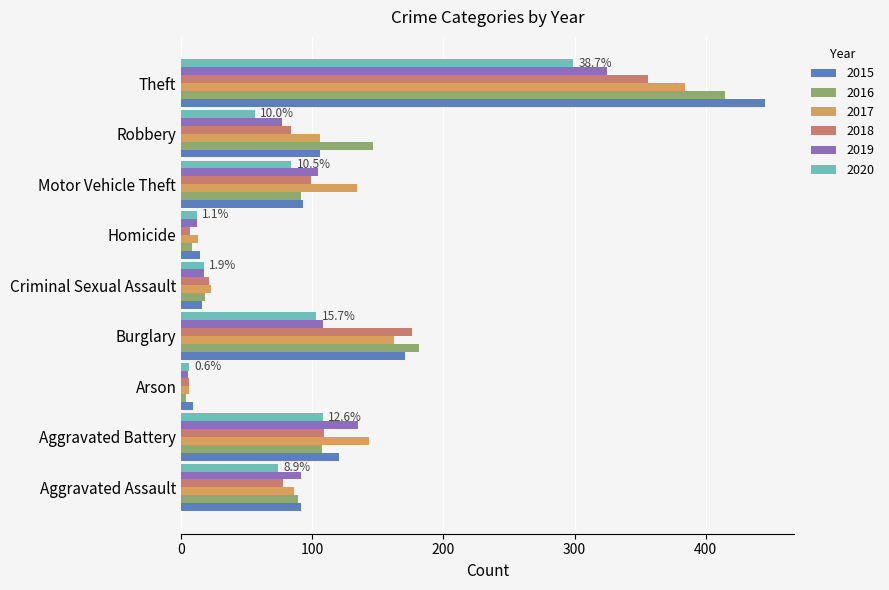

Which series has the largest range (max minus min)?

2015